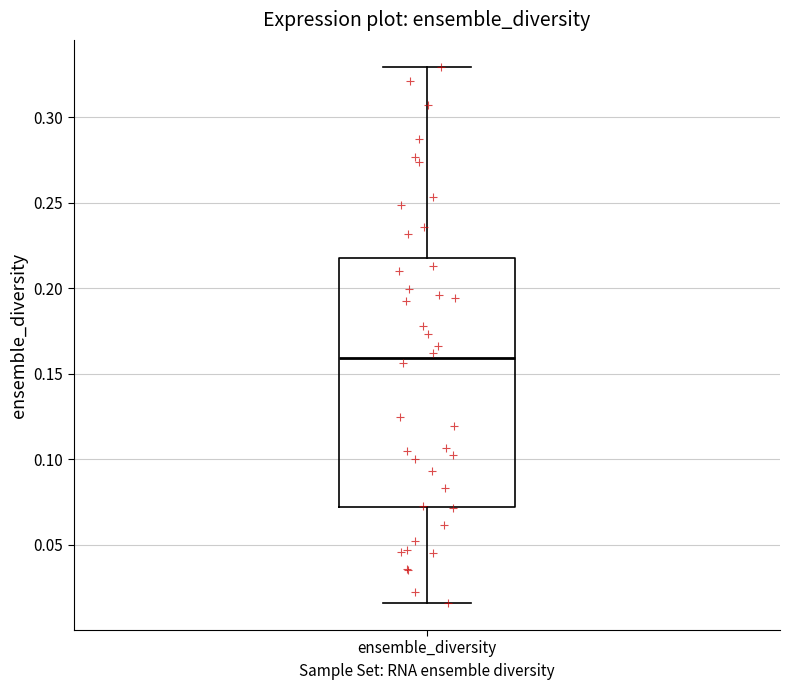

Where does the median line of the box for ensemble_diversity sit on the y-axis? The values are not printed on the chart, so give them approximately, as read against the axis.

0.160